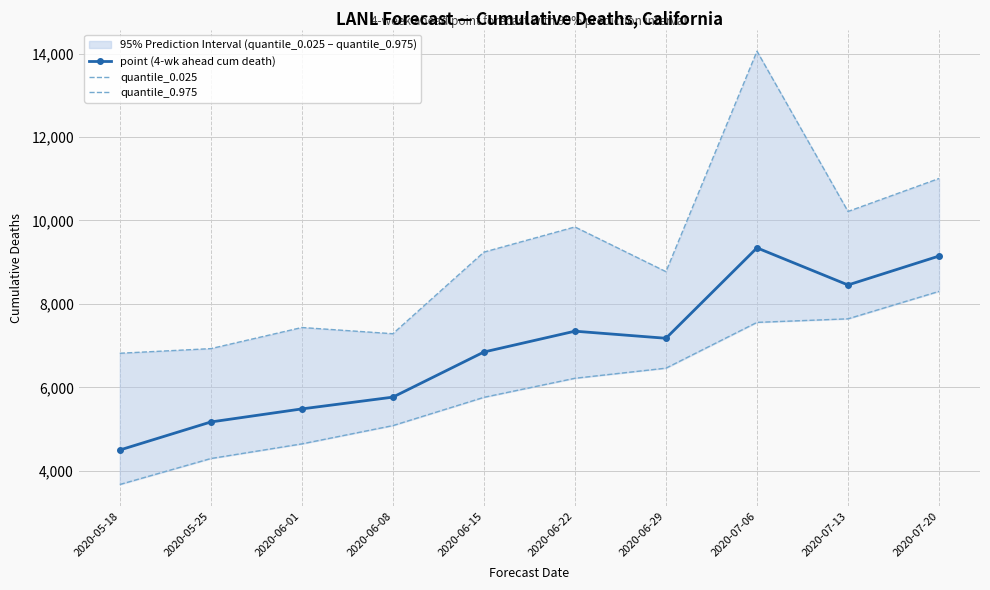

At how many categories does at least one series exceed 7929?

6